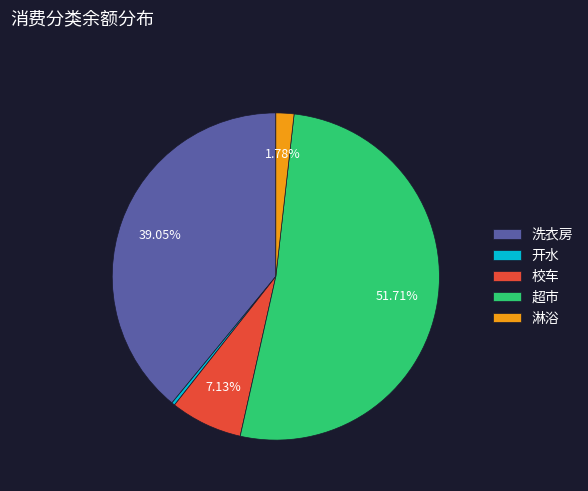

The 淋浴 slice represents 30% of the pie. True or false?

False